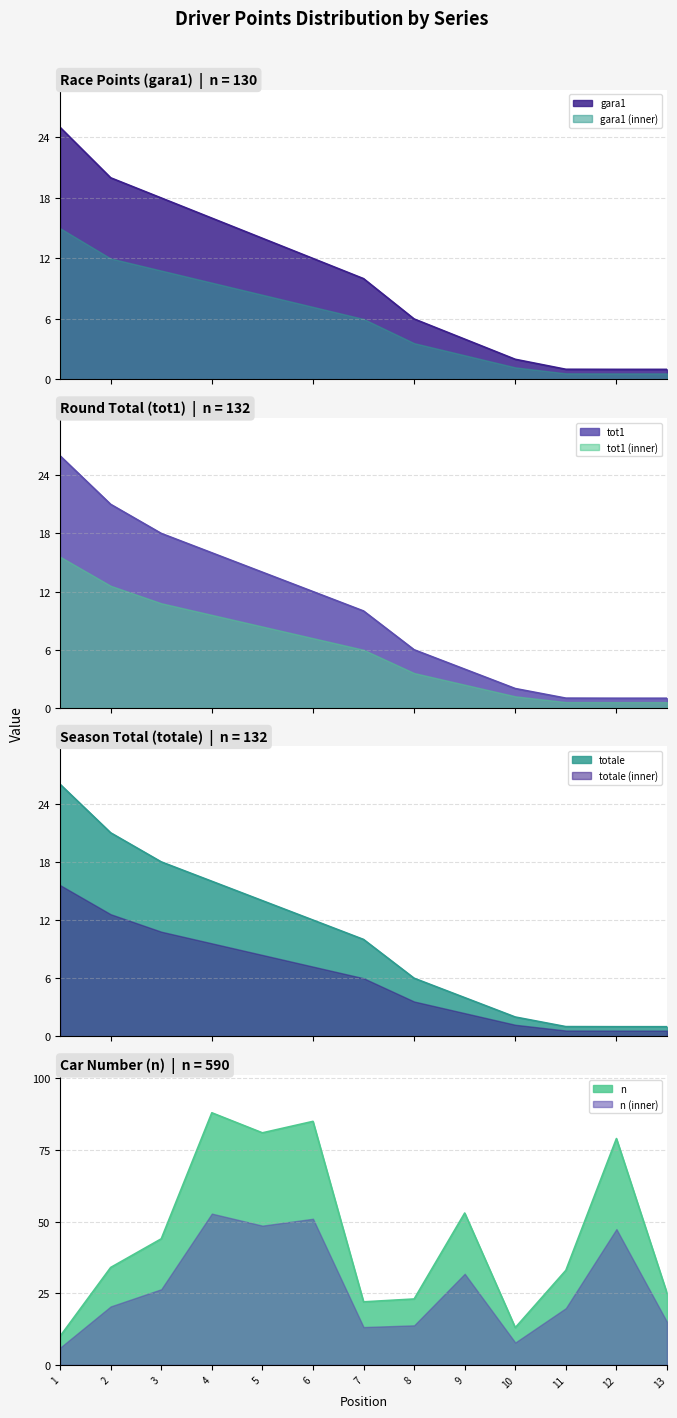

What is the lowest value of the gara1 (inner) series?

0.6